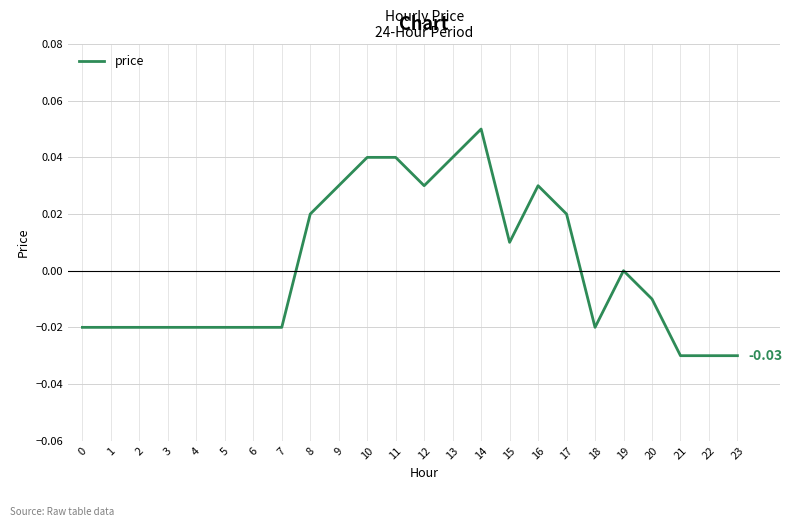

Which has a higher value, 14 or 11?

14